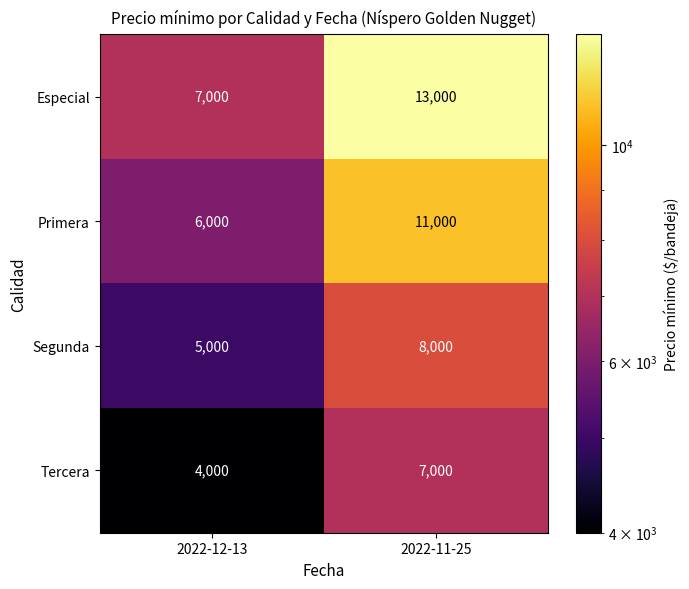

The Especial series shows 7000 at 2022-12-13. True or false?

True